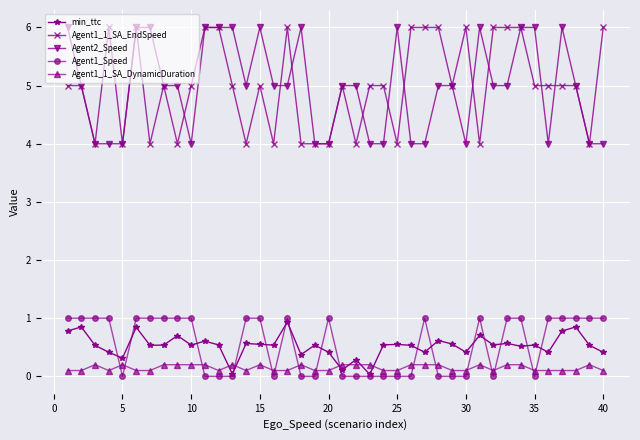

True or false: Agent1_1_SA_EndSpeed and min_ttc cross at least once.

False